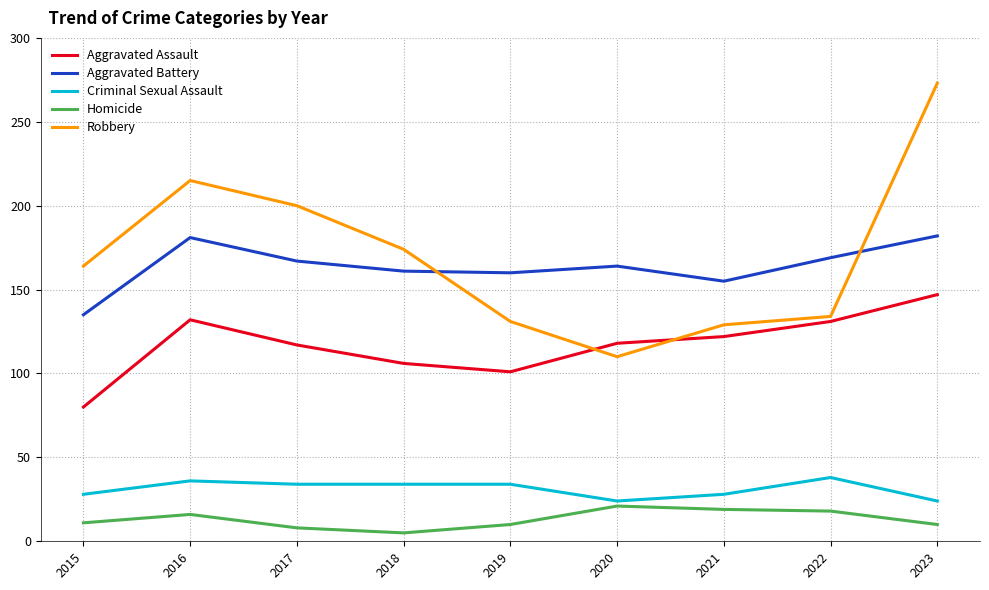

What is the difference between the highest and lowest values at 2020?

143